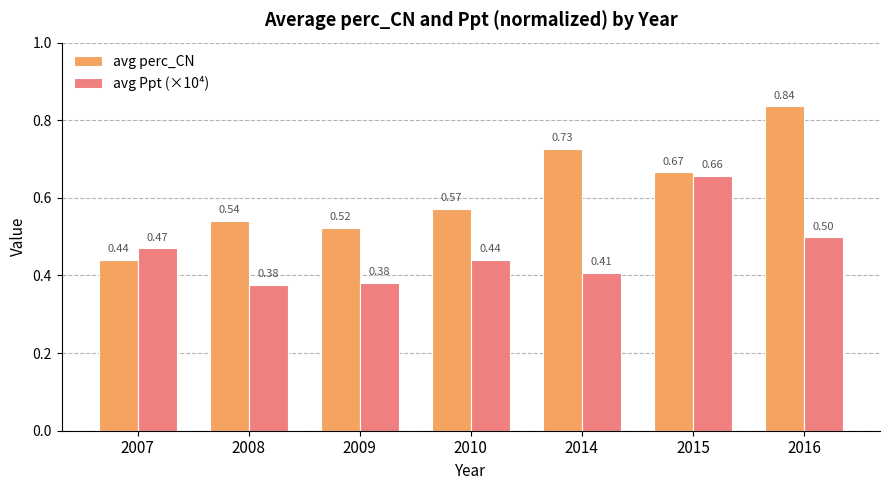

List the series in order of their peak value, highest first.

avg perc_CN, avg Ppt (×10⁴)